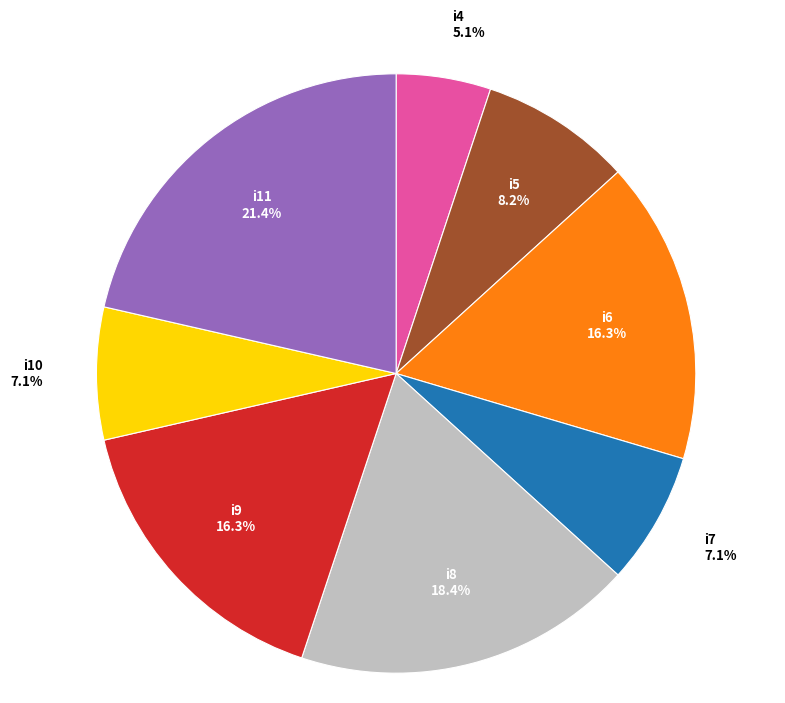

Which has a higher value, i4 or i5?

i5